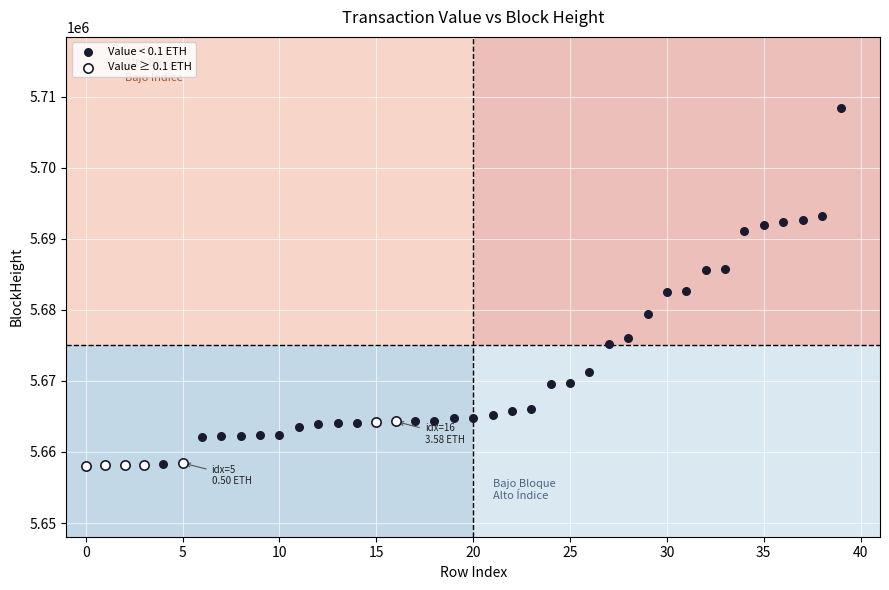

Which series has the largest Y range (max minus min)?

Value < 0.1 ETH